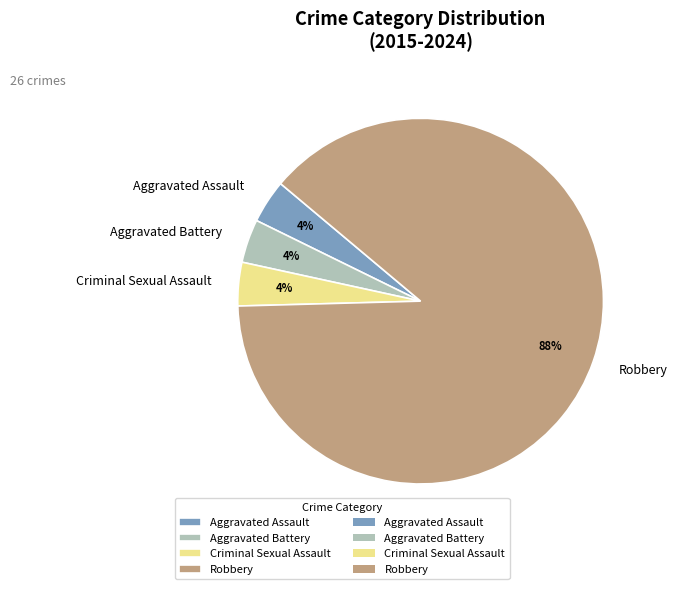

To the nearest percent, what portion does Aggravated Assault represent?

4%